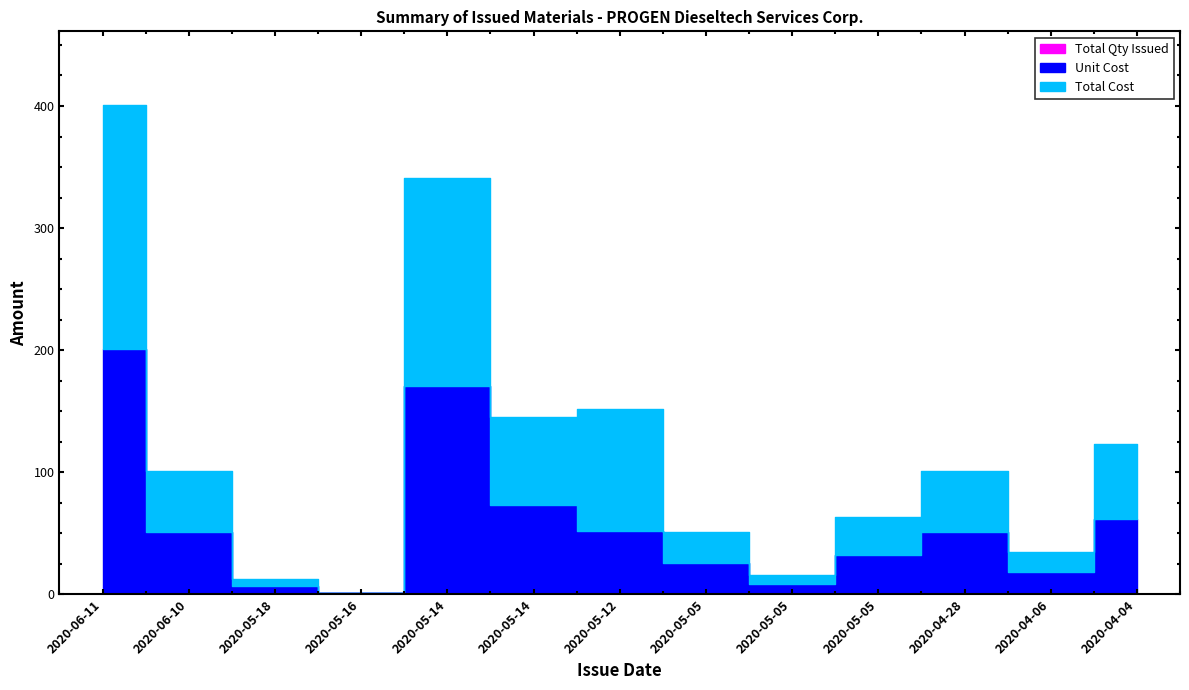

Does the chart have visible grid lines?

No